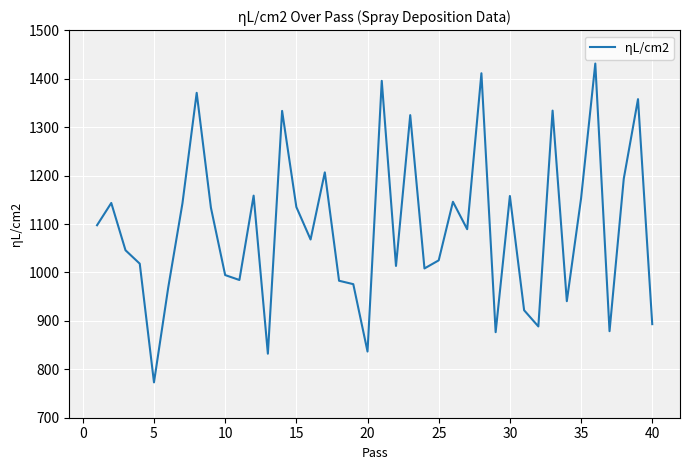

What is the greatest value displayed?

1431.4